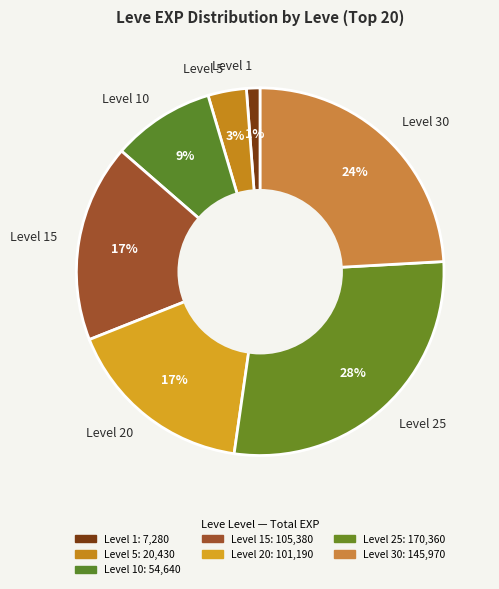

Which has a higher value, Level 25 or Level 30?

Level 25